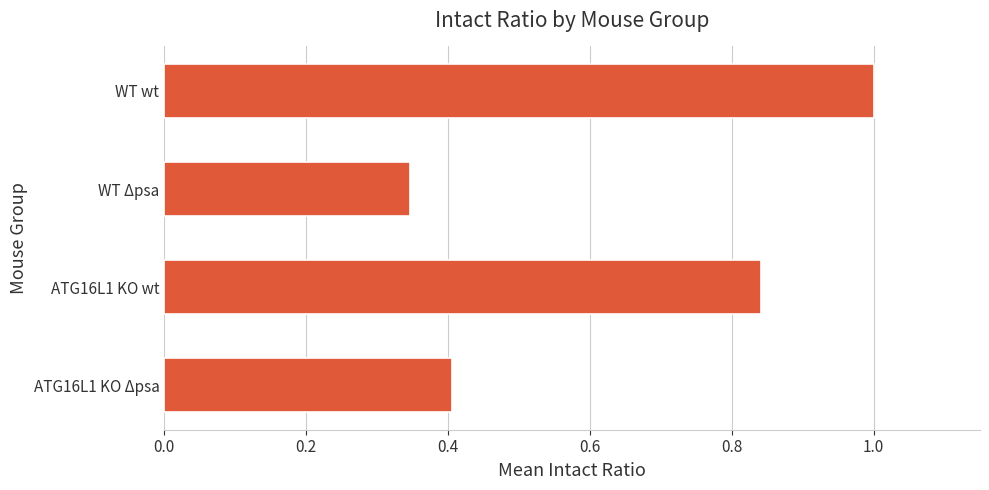

What is the difference between the maximum and minimum values?

0.7